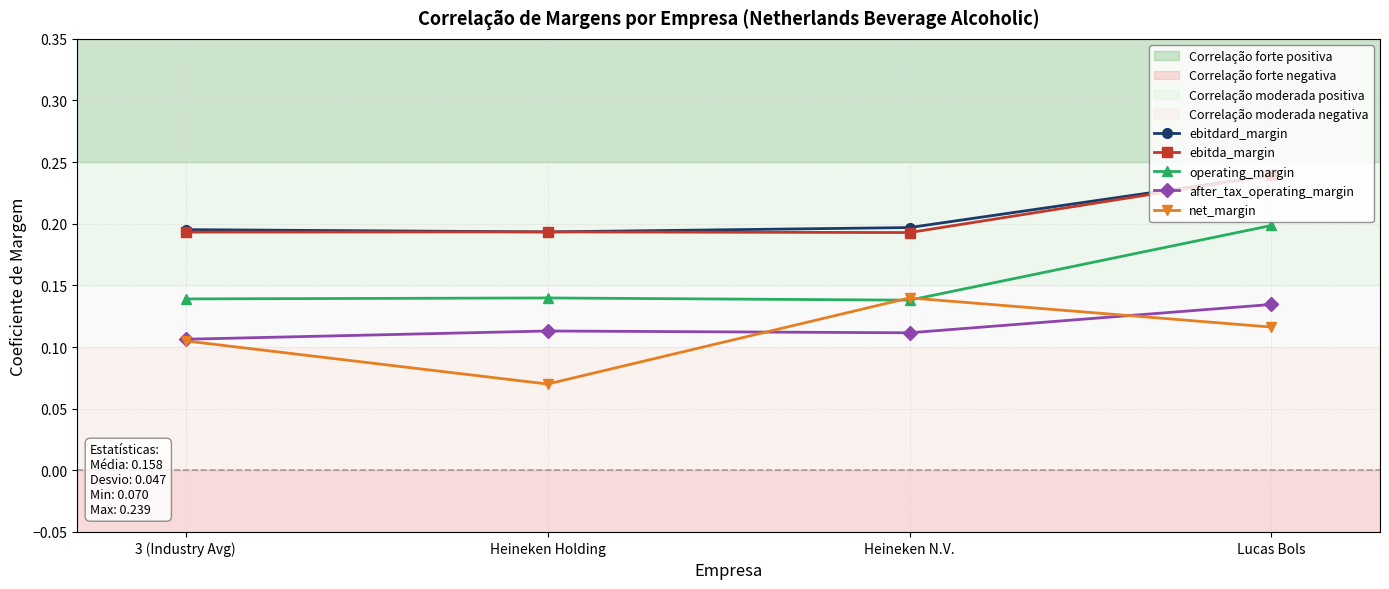

In after_tax_operating_margin, how many points are lower than both neighbors (excluding endpoints)?

1